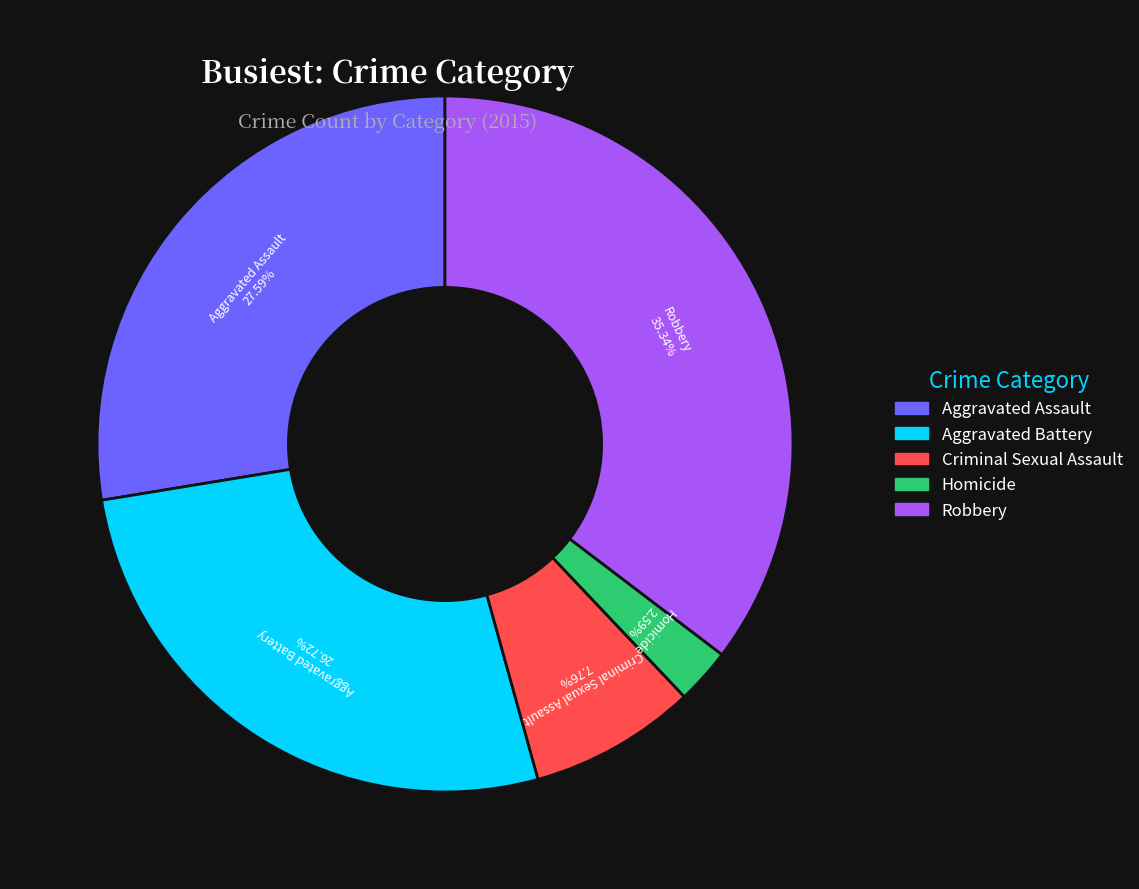

Does Robbery account for over 50% of the chart?

No